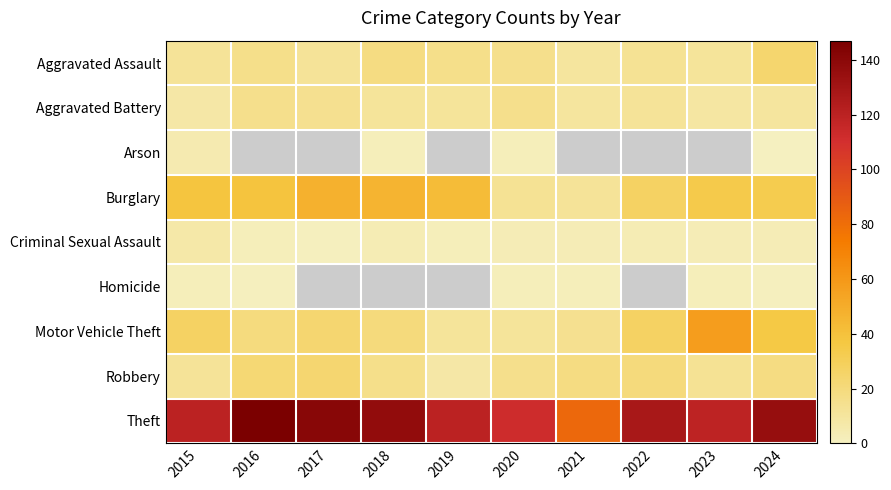

What is the lowest value of the Criminal Sexual Assault series?

1.0